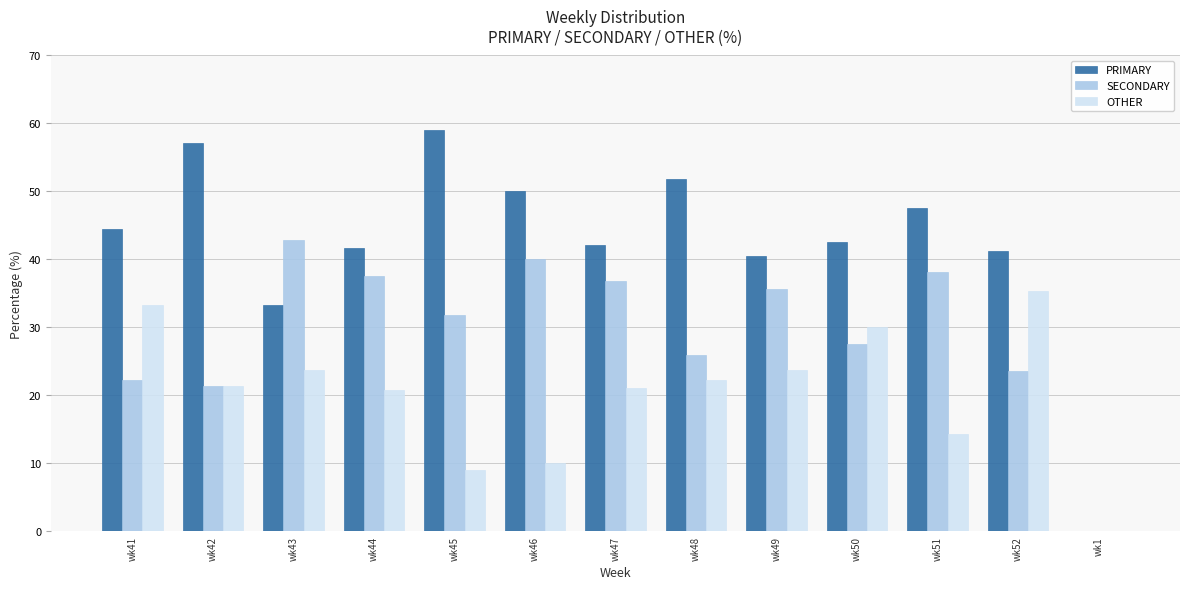

Which series has the largest total across all categories?

PRIMARY